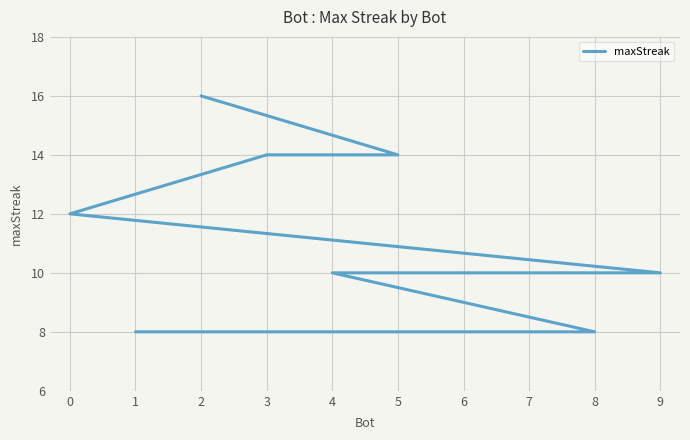

What is the ratio of the value at 2 to the value at 9?

1.6